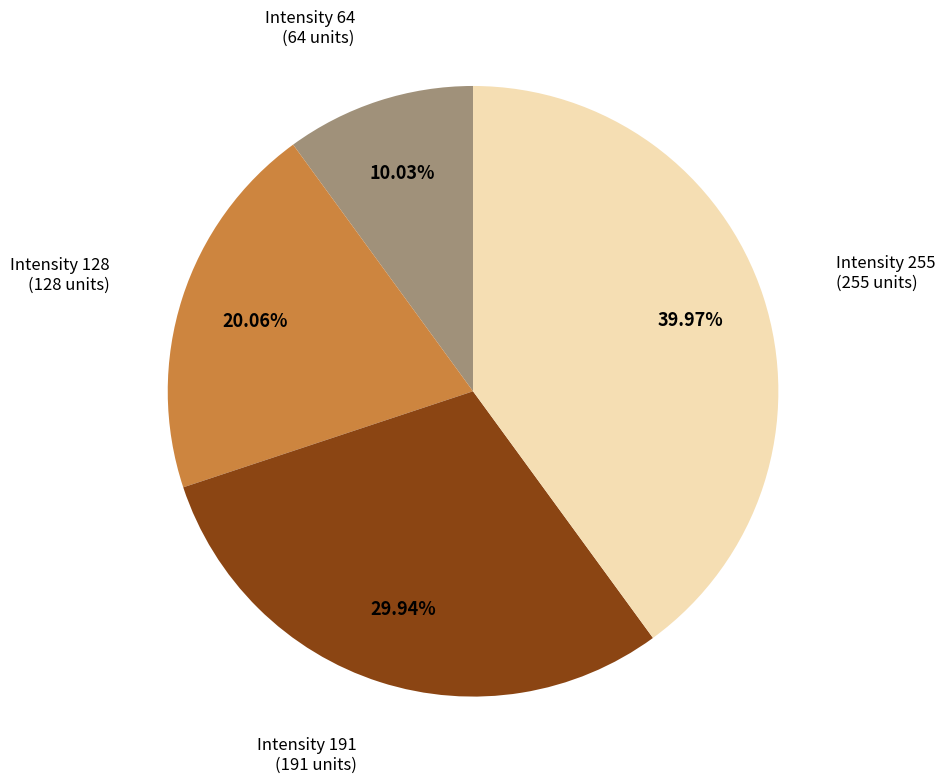

Is there any slice that represents more than half of the pie?

No